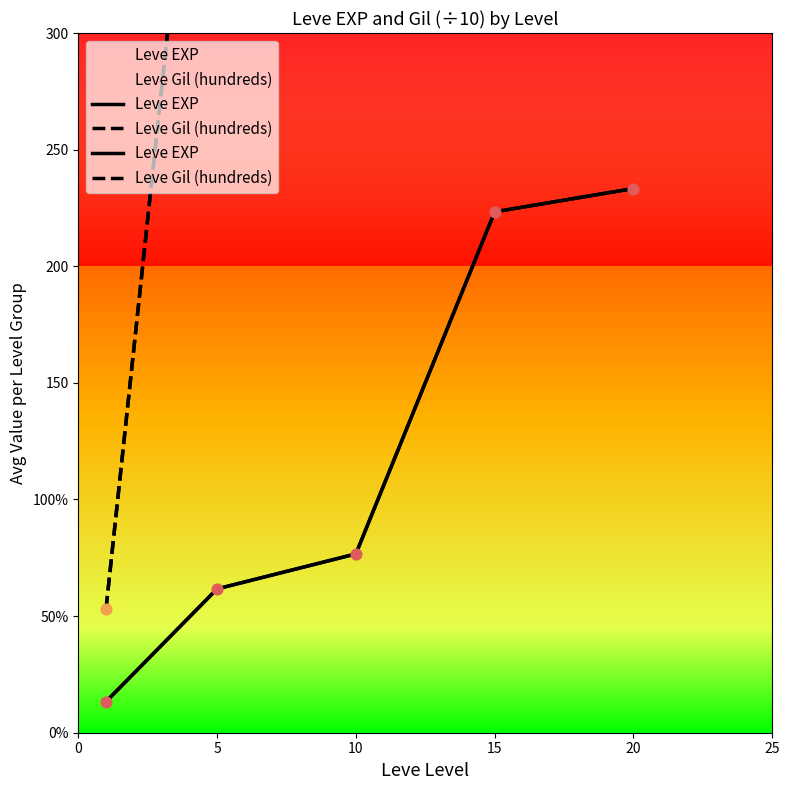

Which series reaches the minimum Y coordinate?

Leve EXP